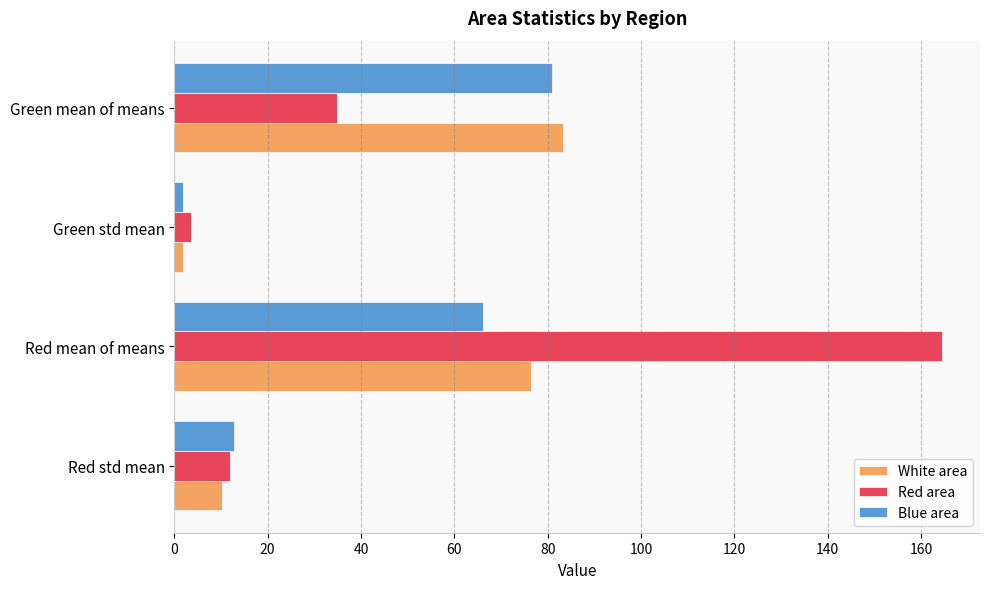

What is the total value across all series at Green mean of means?

199.2